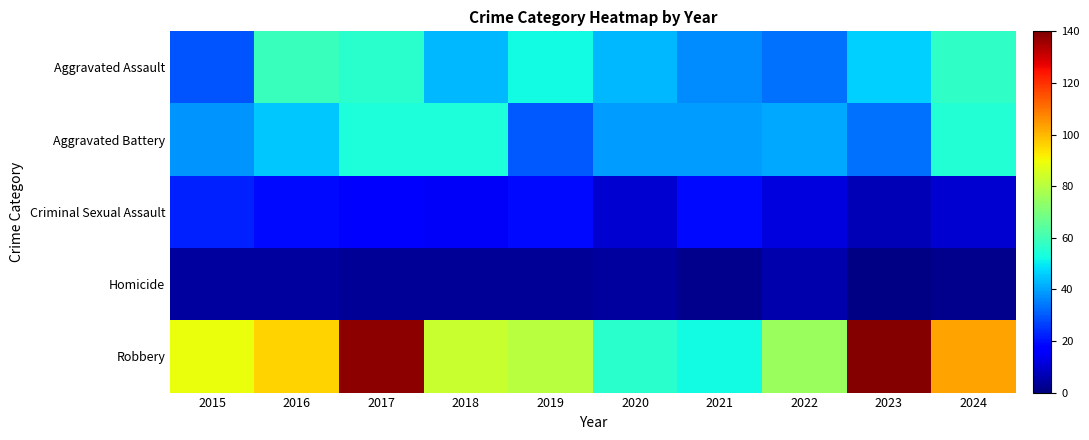

How many distinct data groups are displayed?

5